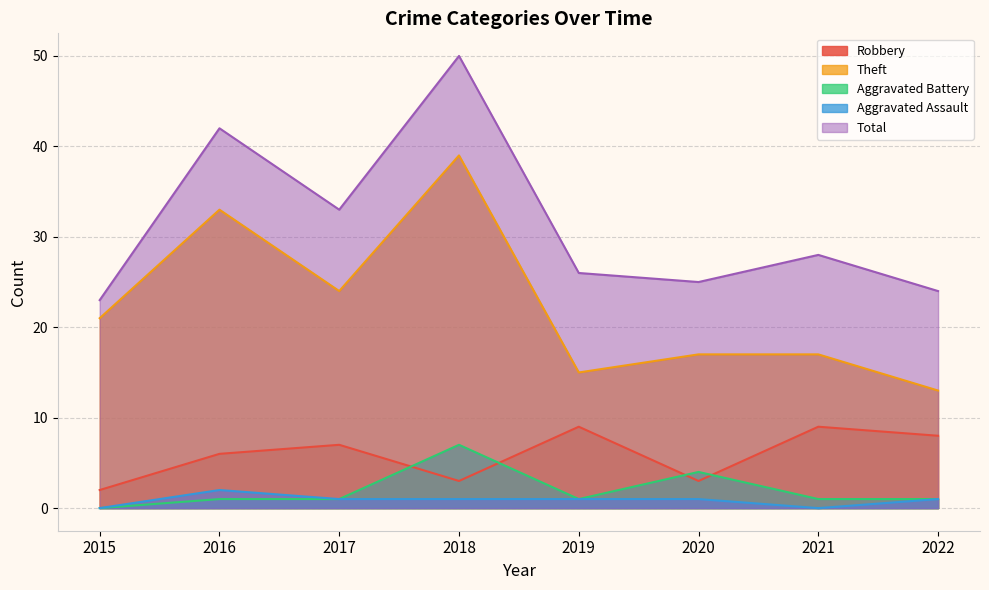

Reading left to right, what are all the values shown in this chart?

Robbery: 2015=2	2016=6	2017=7	2018=3	2019=9	2020=3	2021=9	2022=8
Theft: 2015=21	2016=33	2017=24	2018=39	2019=15	2020=17	2021=17	2022=13
Aggravated Battery: 2015=0	2016=1	2017=1	2018=7	2019=1	2020=4	2021=1	2022=1
Aggravated Assault: 2015=0	2016=2	2017=1	2018=1	2019=1	2020=1	2021=0	2022=1
Total: 2015=23	2016=42	2017=33	2018=50	2019=26	2020=25	2021=28	2022=24